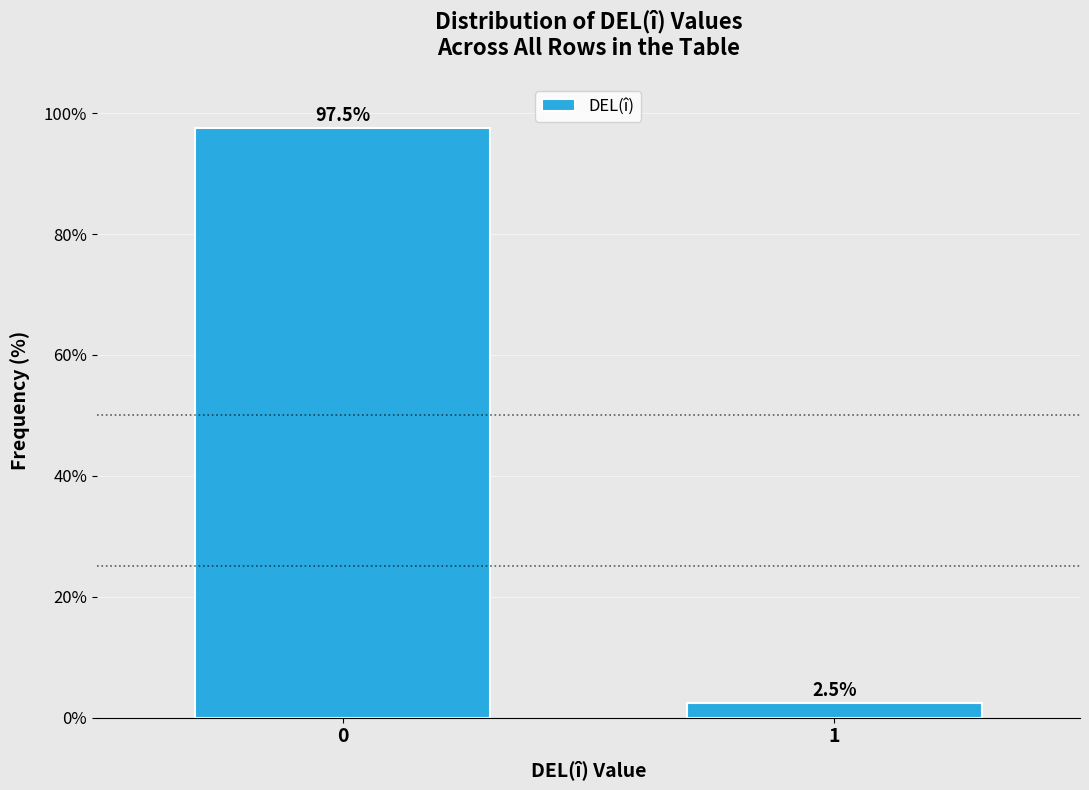

Reading left to right, extract all data points from this chart.

0=97.5	1=2.5